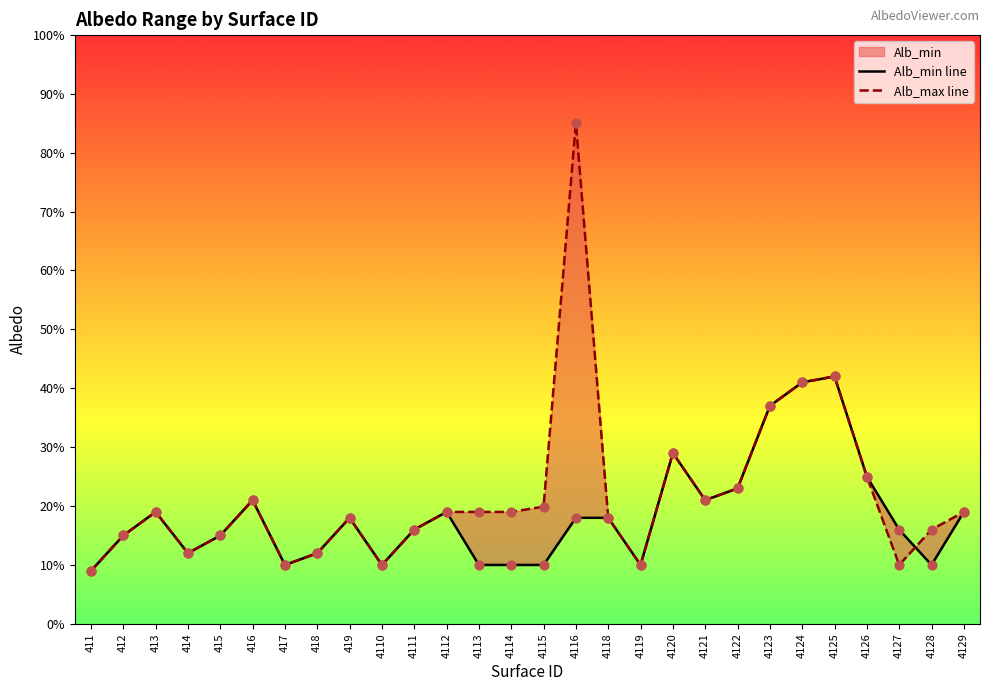

Is the value of Alb_max line at 4114 greater than the value of Alb_min line at 4120?

No